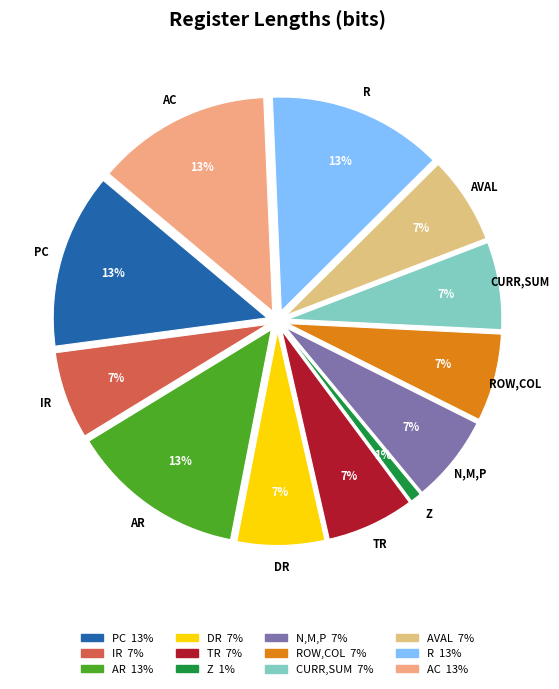

To the nearest percent, what is the average slice percentage?

8%